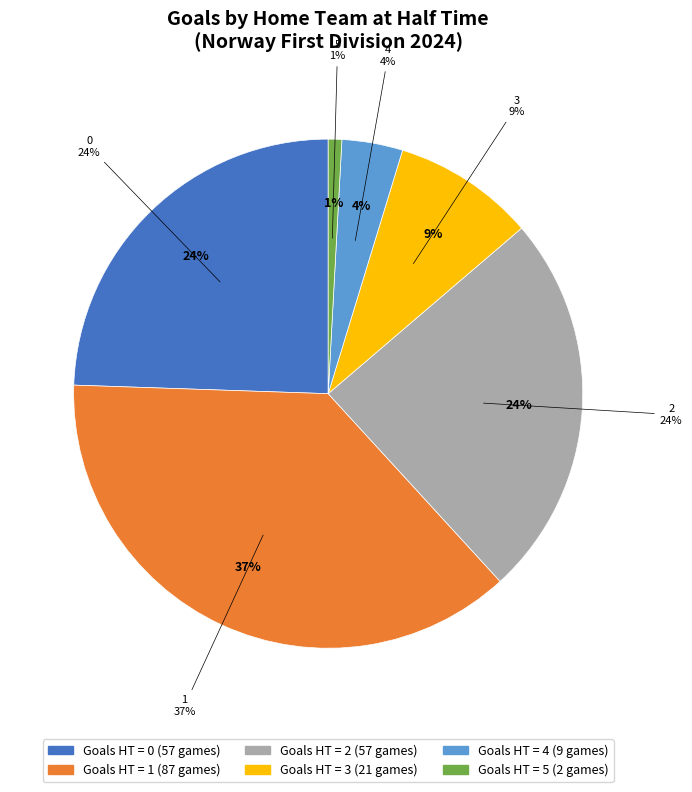

To the nearest percent, what is the difference between the largest and smallest slice percentages?

36%